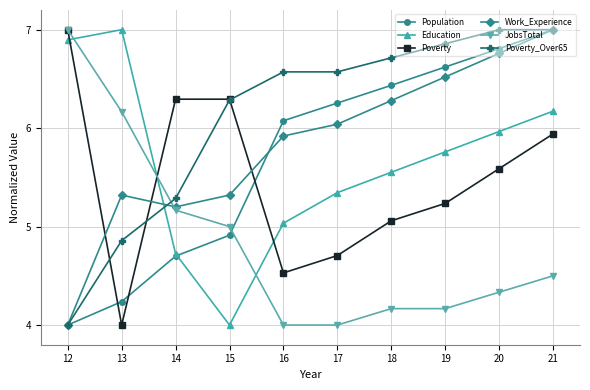

Does the chart have visible grid lines?

Yes